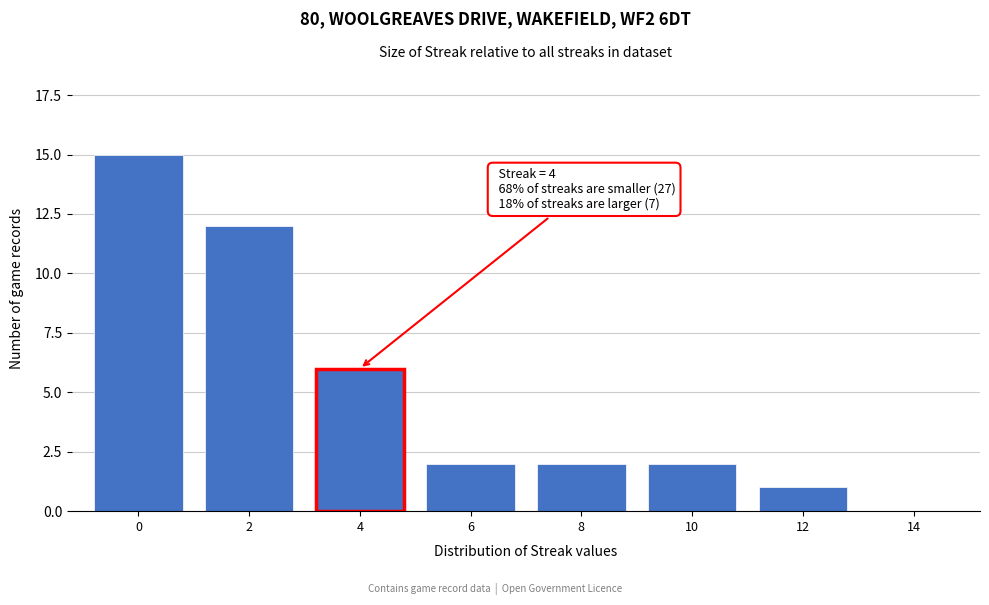

Reading right to left, what are all the values shown in this chart?

14=0	12=1	10=2	8=2	6=2	4=6	2=12	0=15